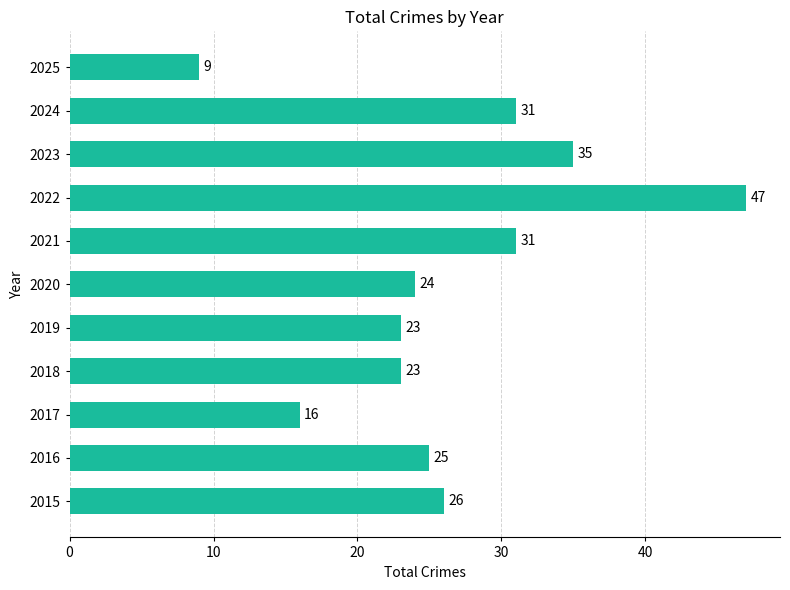

Which has a higher value, 2020 or 2015?

2015